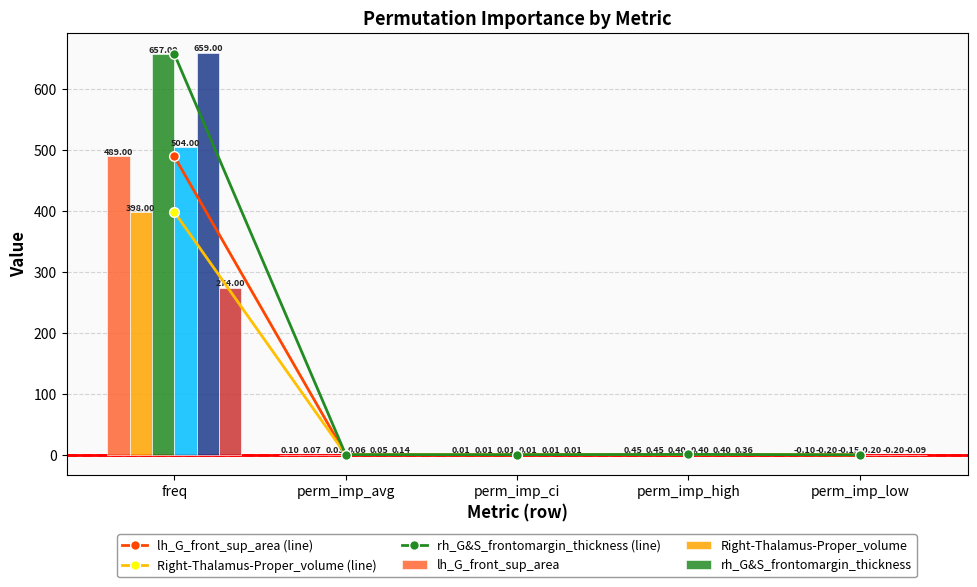

Is the value of Left-Hippocampus_volume at perm_imp_ci greater than the value of rh_G&S_frontomargin_thickness at perm_imp_low?

Yes